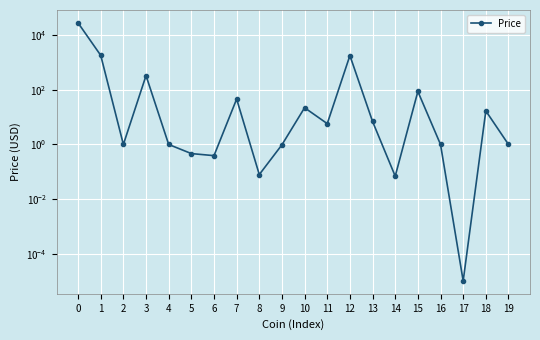

Where is the data nearest to the value 14282?

1